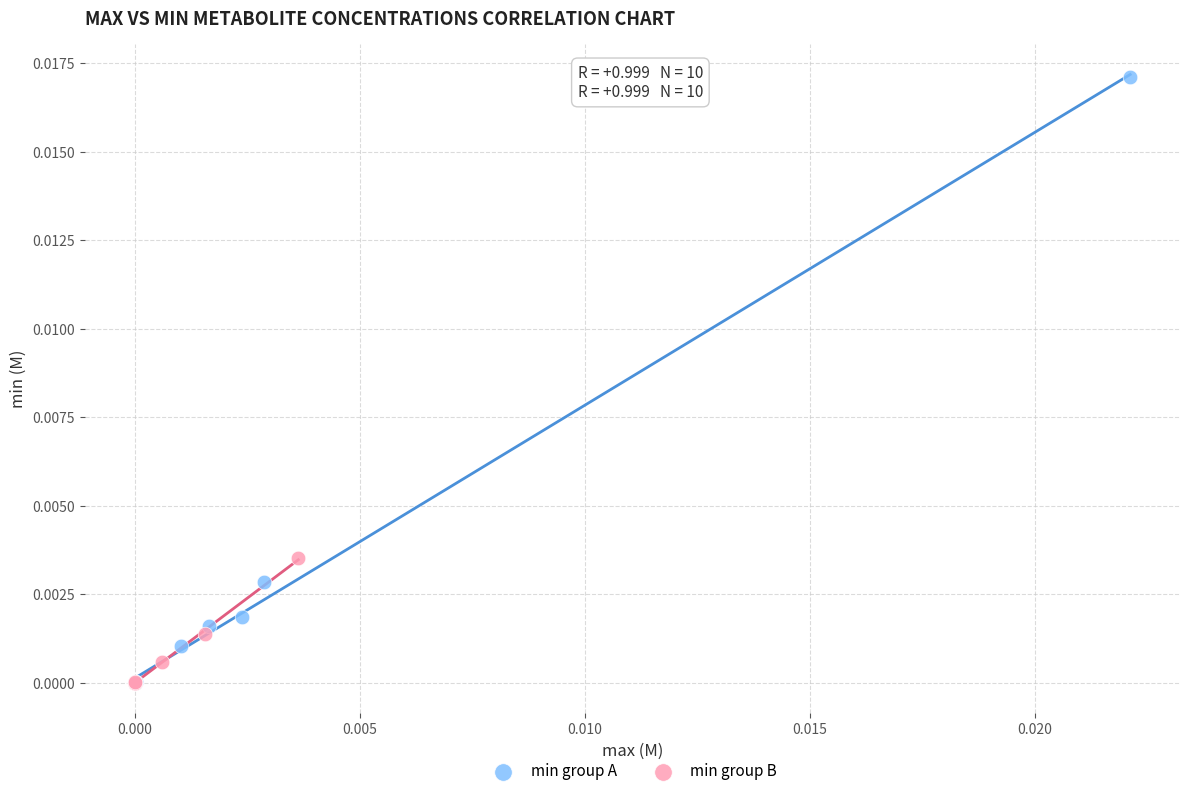

Which series contains the highest Y value?

min group A